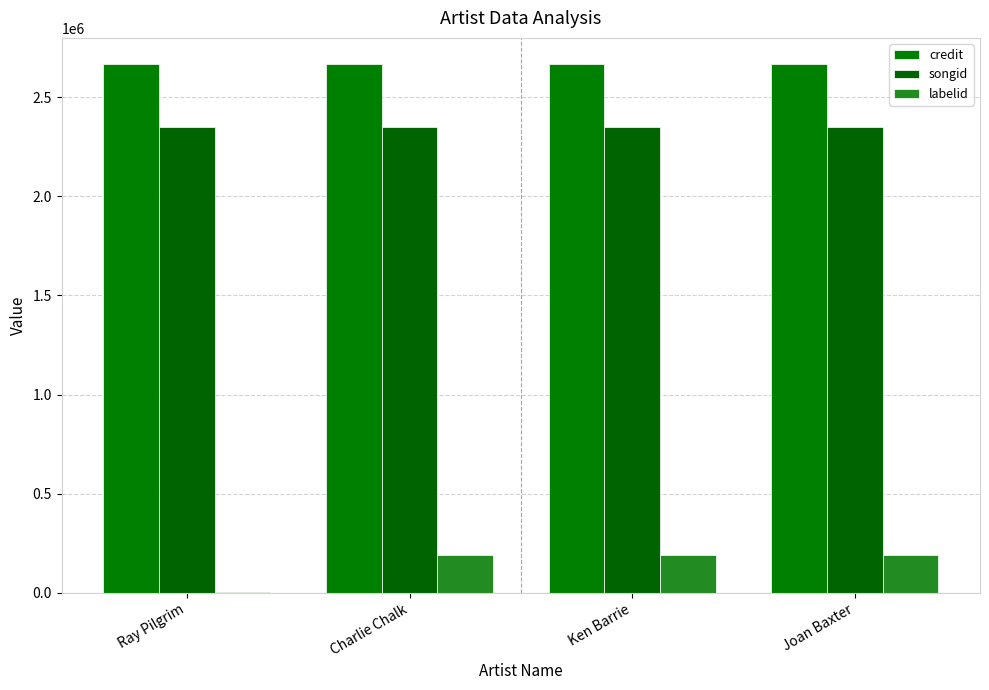

Rank the series by their maximum value, from lowest to highest.

labelid, songid, credit